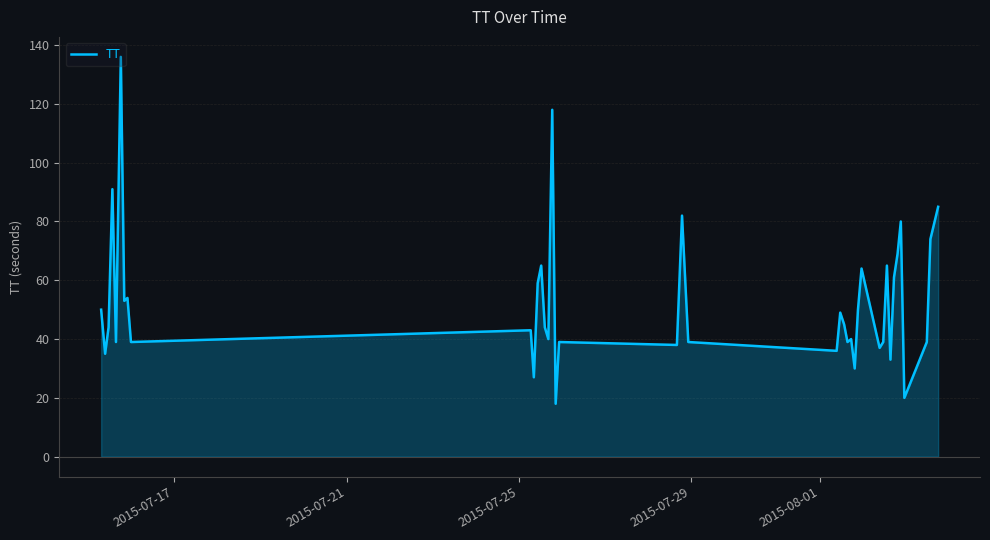

What is the greatest value displayed?

136